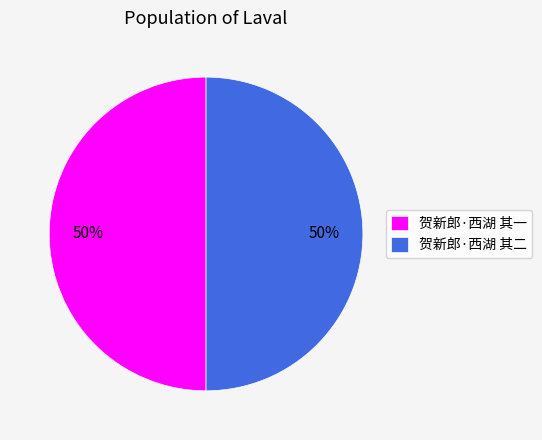

To the nearest percent, what portion does 贺新郎·西湖 其一 represent?

50%